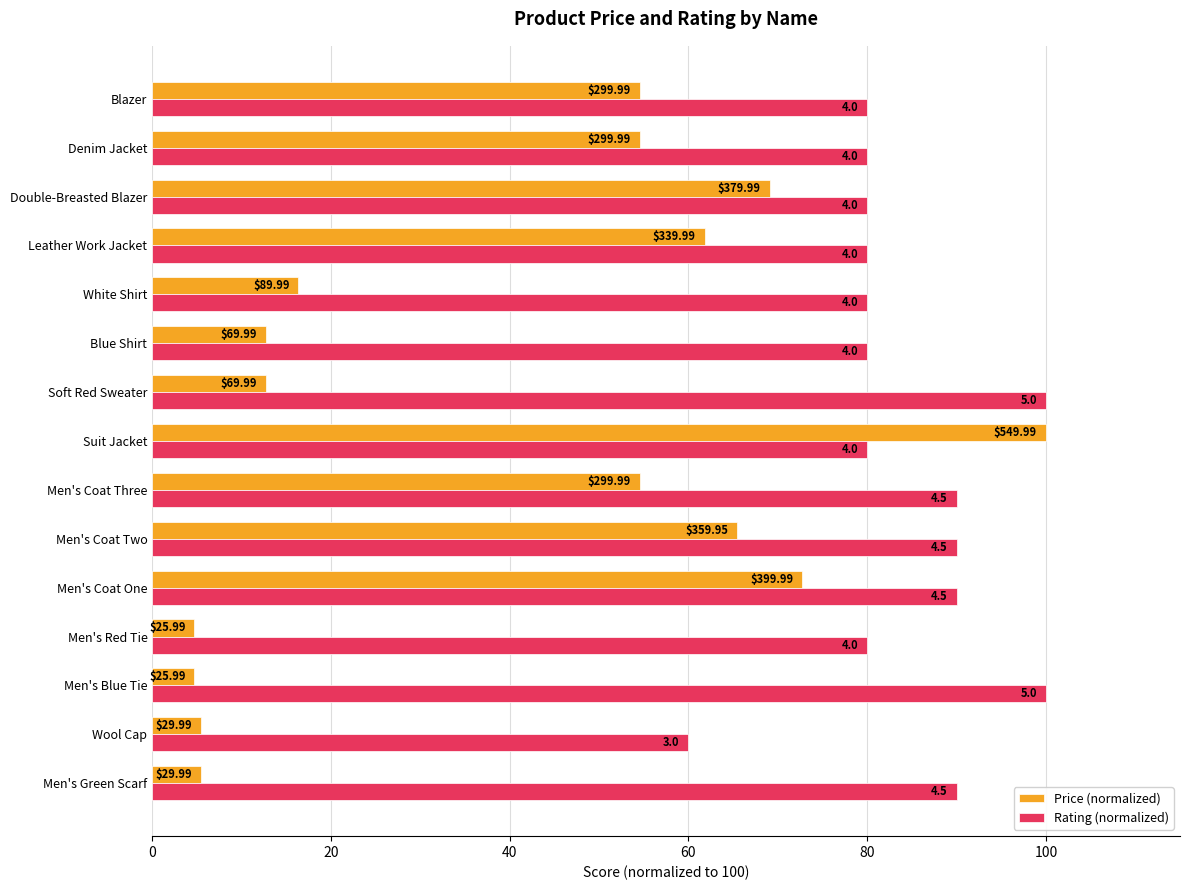

At how many categories does at least one series exceed 99?

3